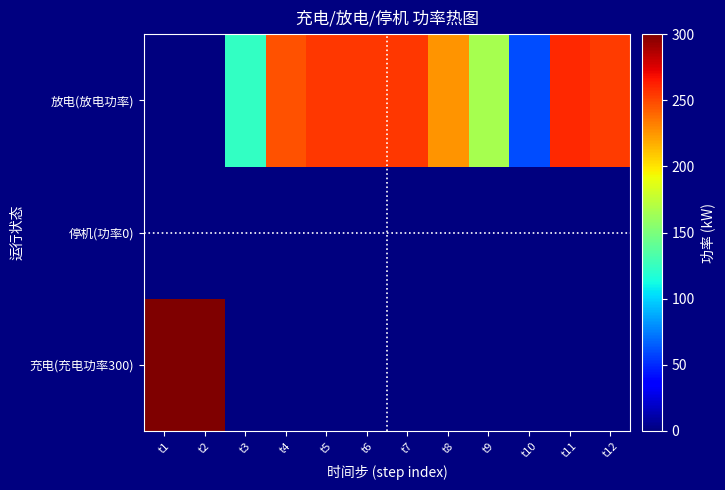

At which category does the chart reach its minimum across all series?

t3